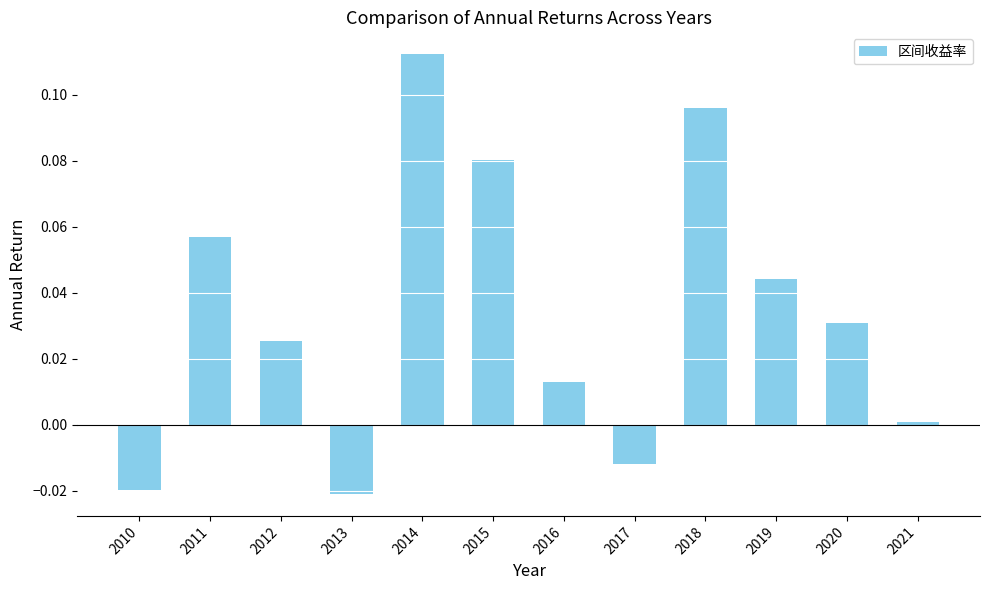

True or false: the data shows 0.0 at 2015.

False